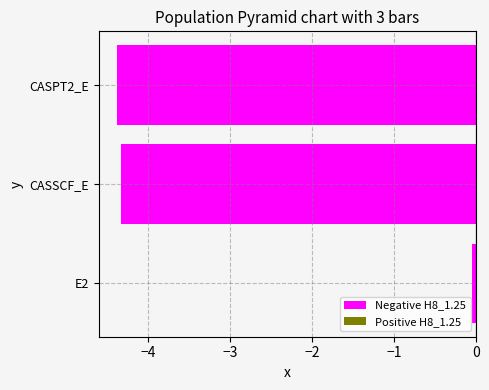

Count the number of data series in this chart.

1